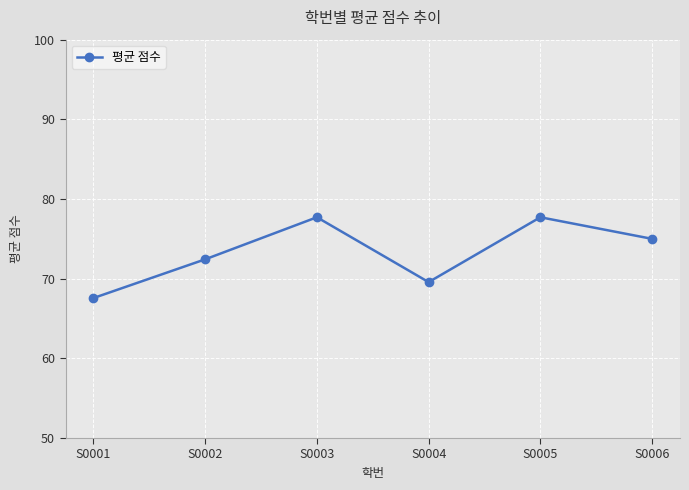

Does the chart display data point markers on the line(s)?

Yes